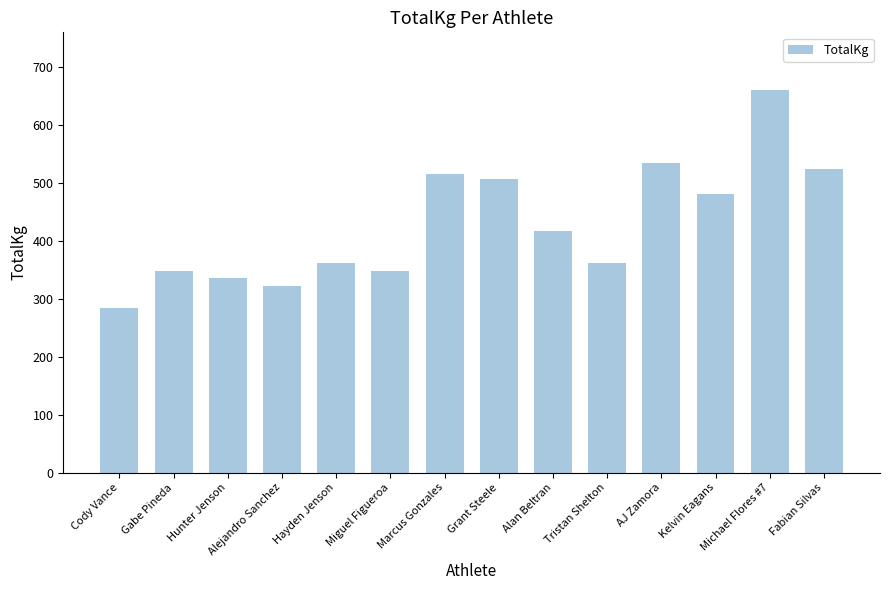

What is the minimum value shown in the chart?

283.5